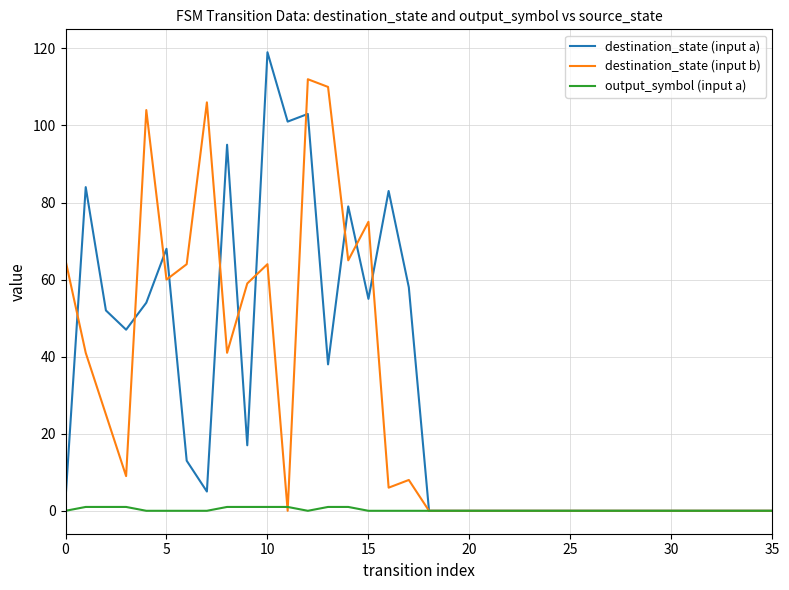

Rank the series by their maximum value, from highest to lowest.

destination_state (input a), destination_state (input b), output_symbol (input a)